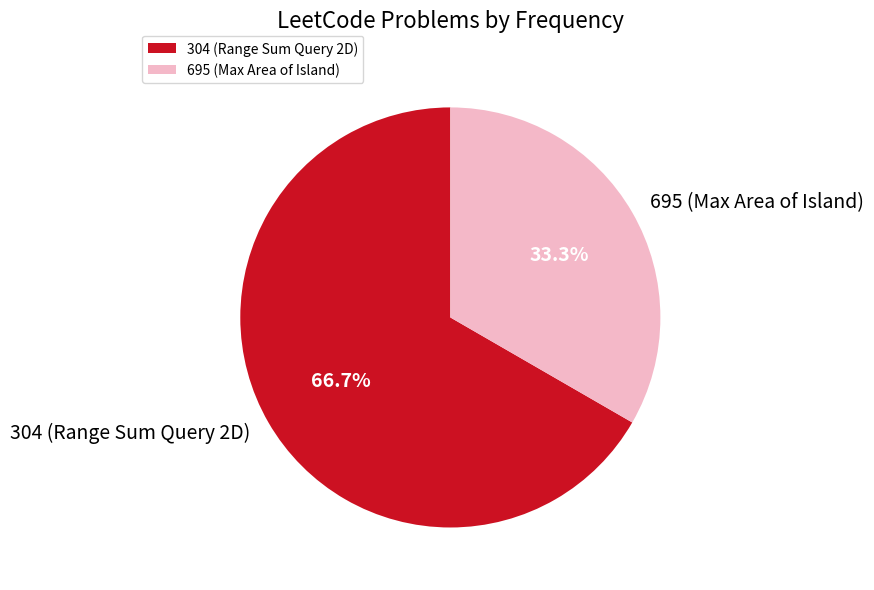

To the nearest percent, what portion does 304 represent?

67%